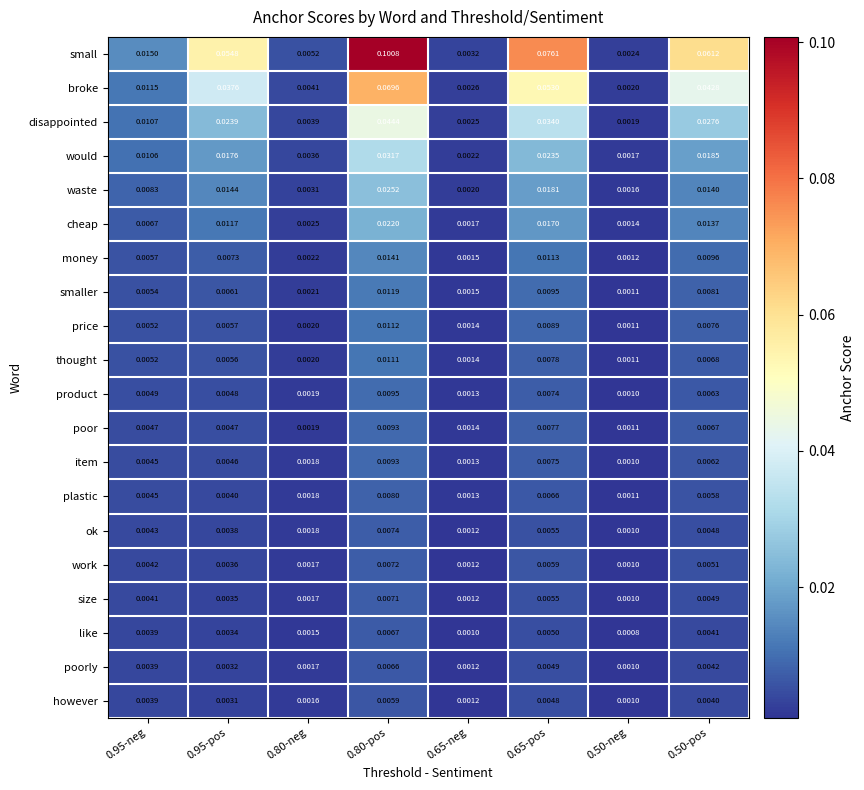

Which series has the largest range (max minus min)?

small